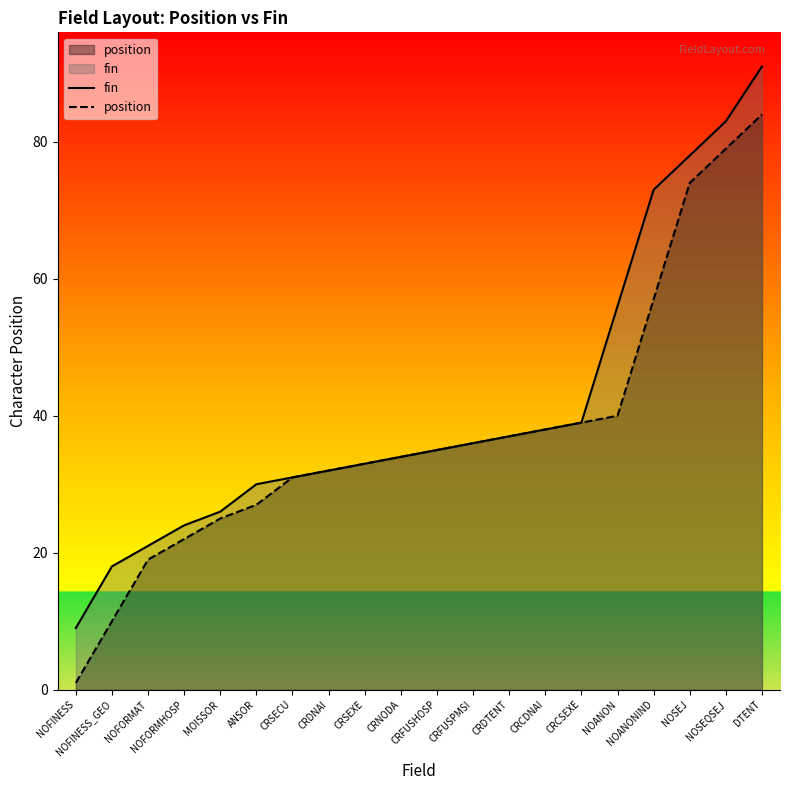

What is the total value across all series at NOFINESS?

10